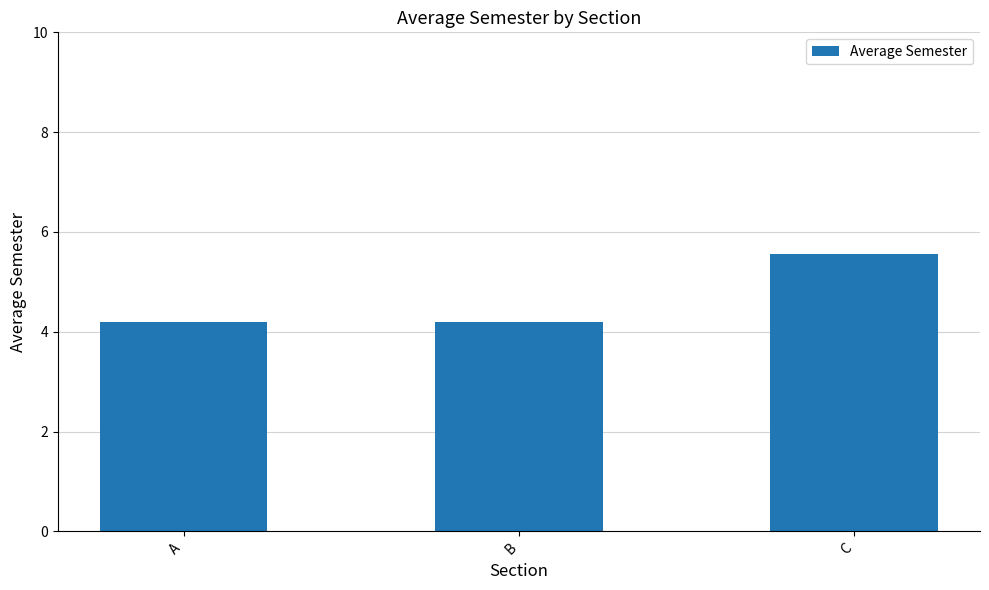

Approximately how many times larger is the value at B compared to A?

1.0